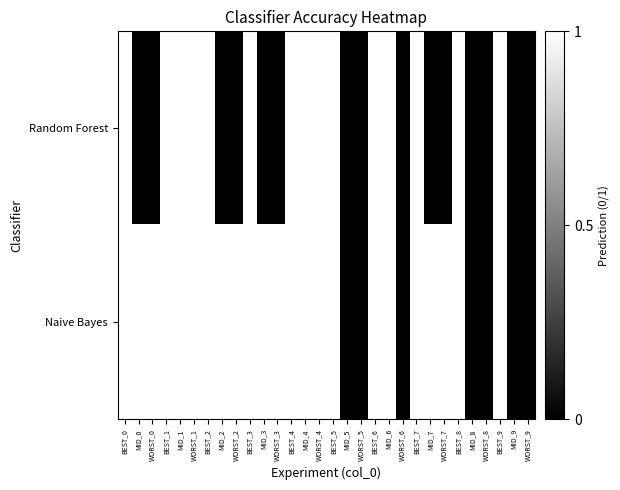

Rank the series by their average value, from highest to lowest.

Naive Bayes, Random Forest